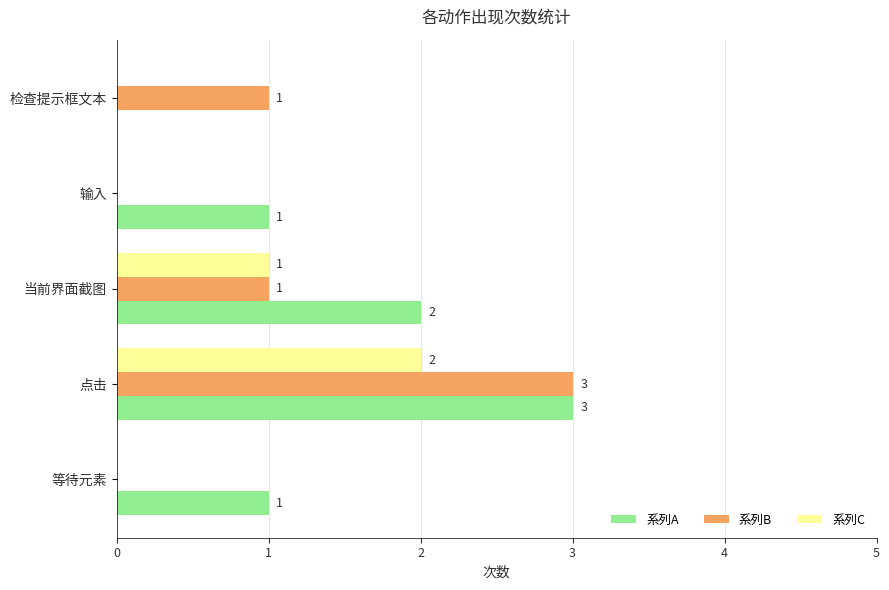

True or false: 系列B has a value of 0 at 输入.

True